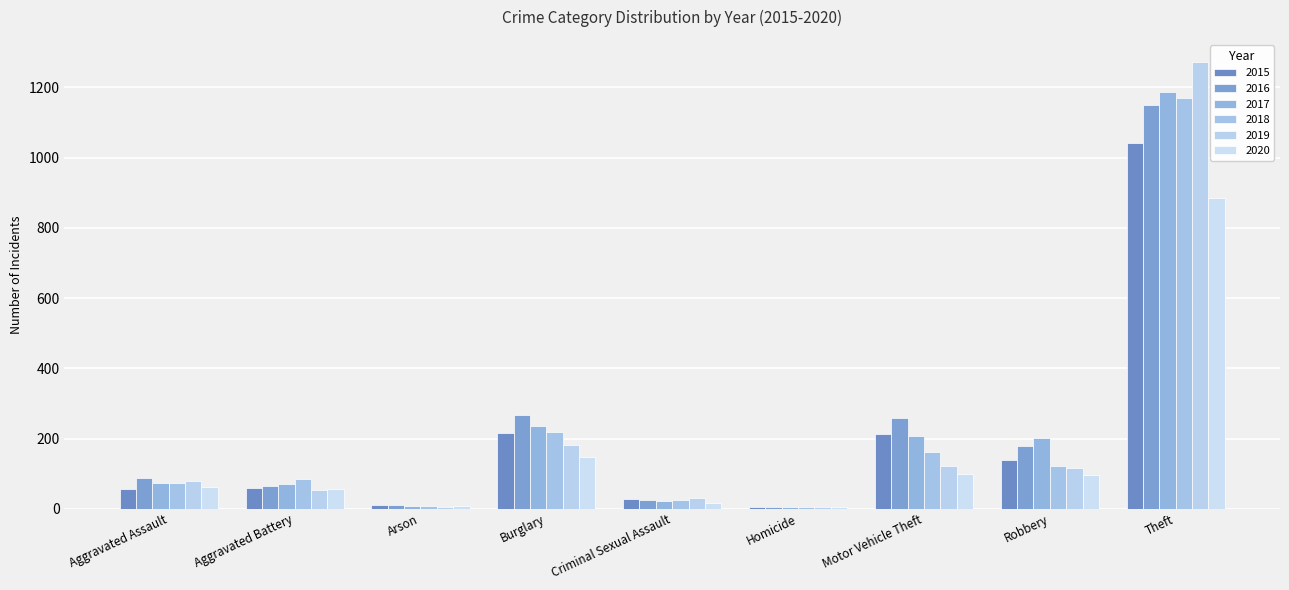

At which label is 2017 closest to 596?

Burglary